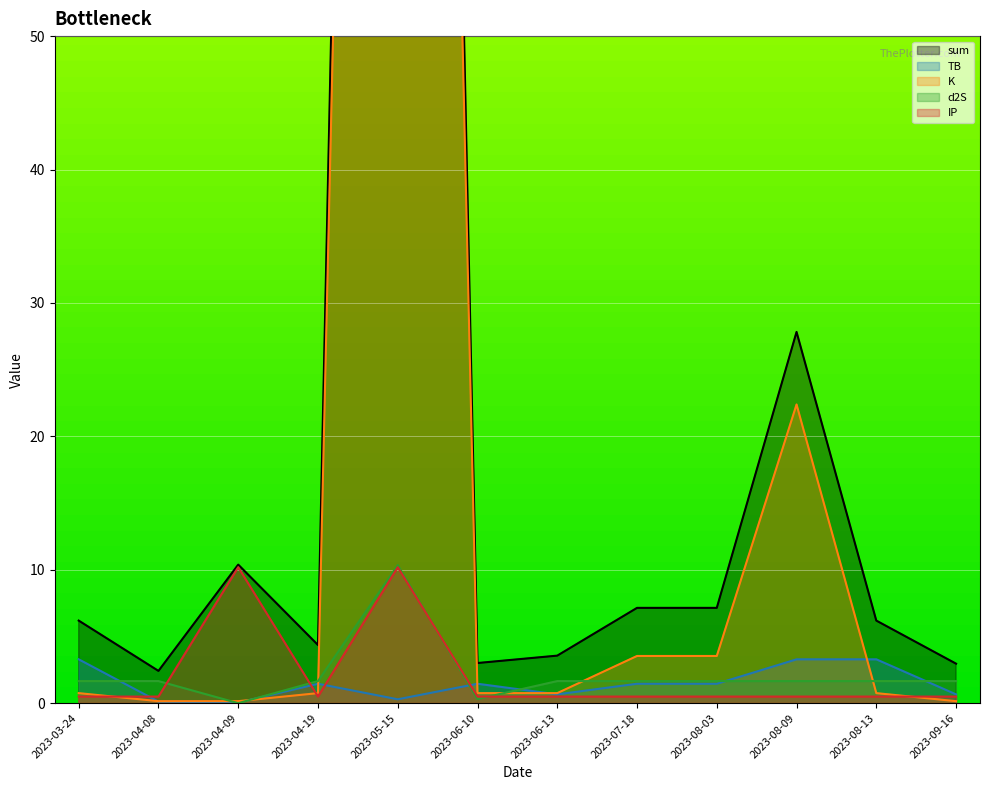

Reading left to right, what are all the values shown in this chart?

sum: 6.2	2.4	10.4	4.4	282.2	3.0	3.6	7.1	7.1	27.8	6.2	3.0
TB: 3.3	0.1	0.0	1.5	0.3	1.5	0.7	1.5	1.5	3.3	3.3	0.7
K: 0.8	0.1	0.1	0.8	261.3	0.8	0.8	3.5	3.5	22.4	0.8	0.1
d2S: 1.7	1.7	0.0	1.7	10.3	0.3	1.7	1.7	1.7	1.7	1.7	1.7
IP: 0.5	0.5	10.2	0.5	10.2	0.5	0.5	0.5	0.5	0.5	0.5	0.5